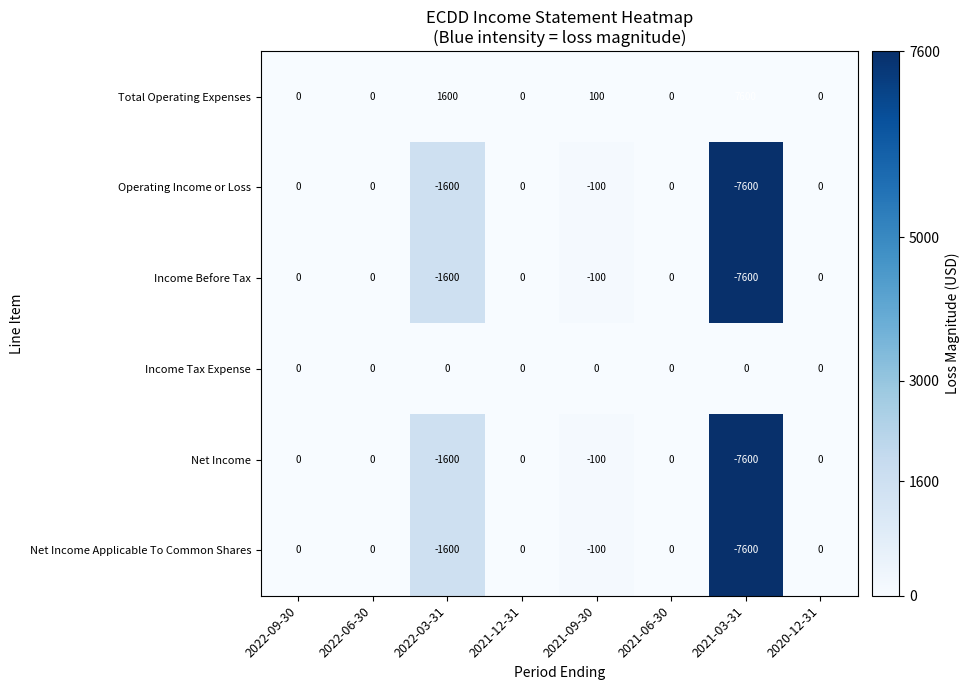

The value of Operating Income or Loss at 2022-09-30 is 0. True or false?

True